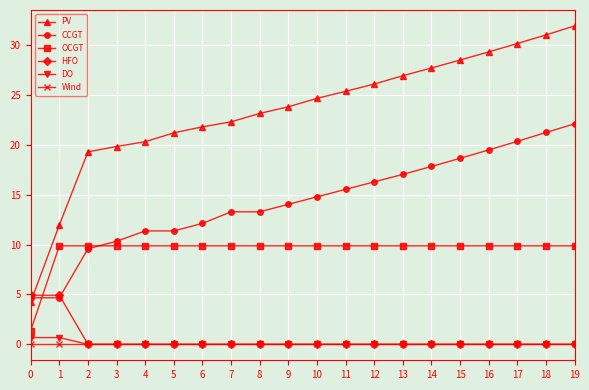

Count the number of data series in this chart.

6